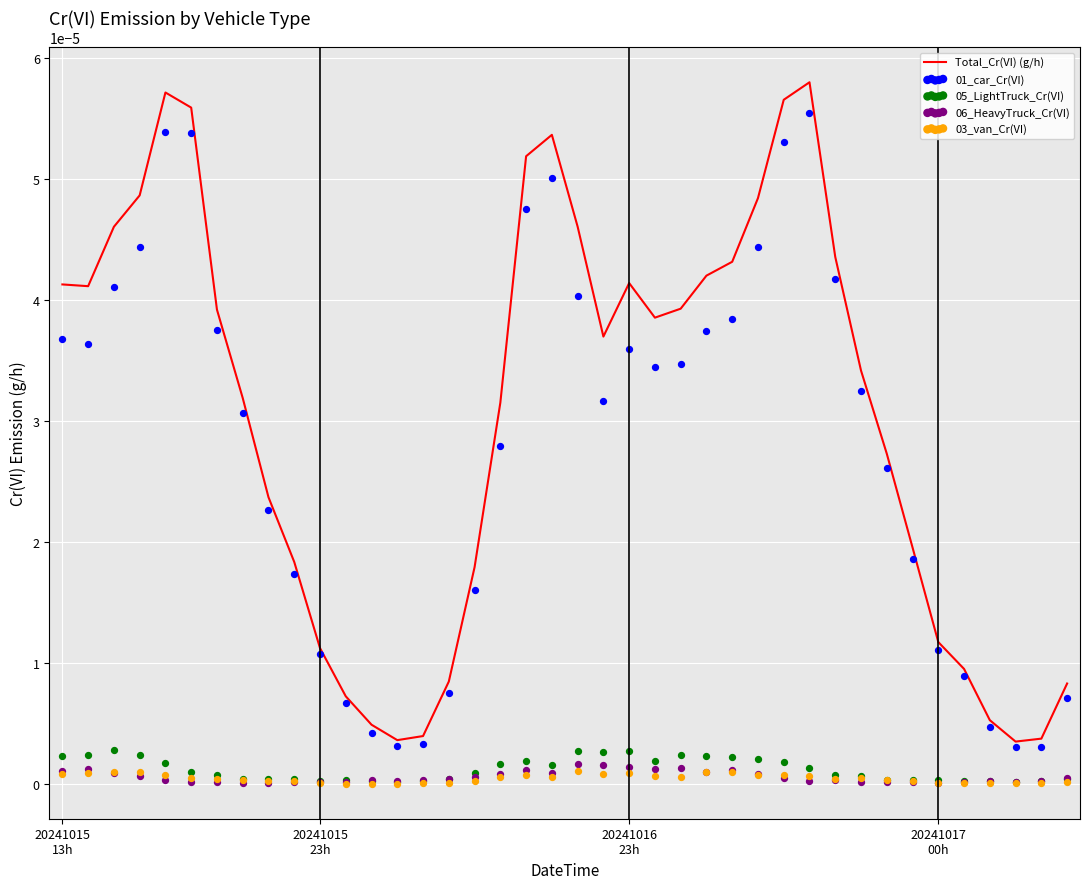

Which series has the widest spread of Y values?

Total_Cr(VI) (g/h)